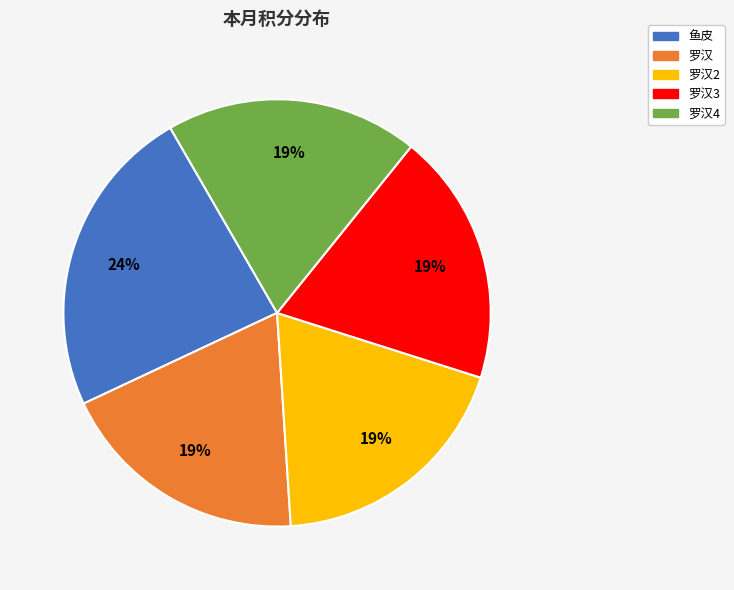

Is the sum of 罗汉2 and 罗汉4 greater than half?

No